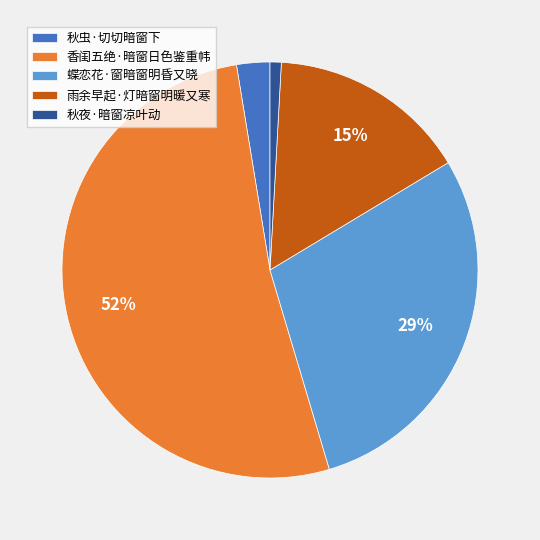

To the nearest percent, what percentage of the pie is 秋夜·暗窗凉叶动?

1%